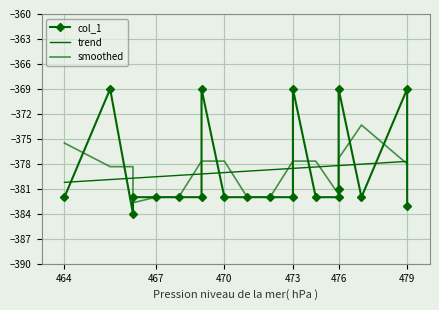

Reading right to left, list all the values displayed in this chart.

col_1: -383.0	-369.0	-382.0	-369.0	-381.0	-382.0	-382.0	-369.0	-382.0	-382.0	-382.0	-382.0	-369.0	-382.0	-382.0	-382.0	-382.0	-384.0	-369.0	-382.0
trend: -377.7	-377.7	-378.0	-378.2	-378.2	-378.2	-378.4	-378.5	-378.5	-378.7	-378.9	-379.0	-379.2	-379.2	-379.4	-379.5	-379.7	-379.7	-379.9	-380.2
smoothed: -376.0	-378.0	-373.3	-377.3	-377.3	-381.7	-377.7	-377.7	-377.7	-382.0	-382.0	-377.7	-377.7	-377.7	-382.0	-382.0	-382.7	-378.3	-378.3	-375.5